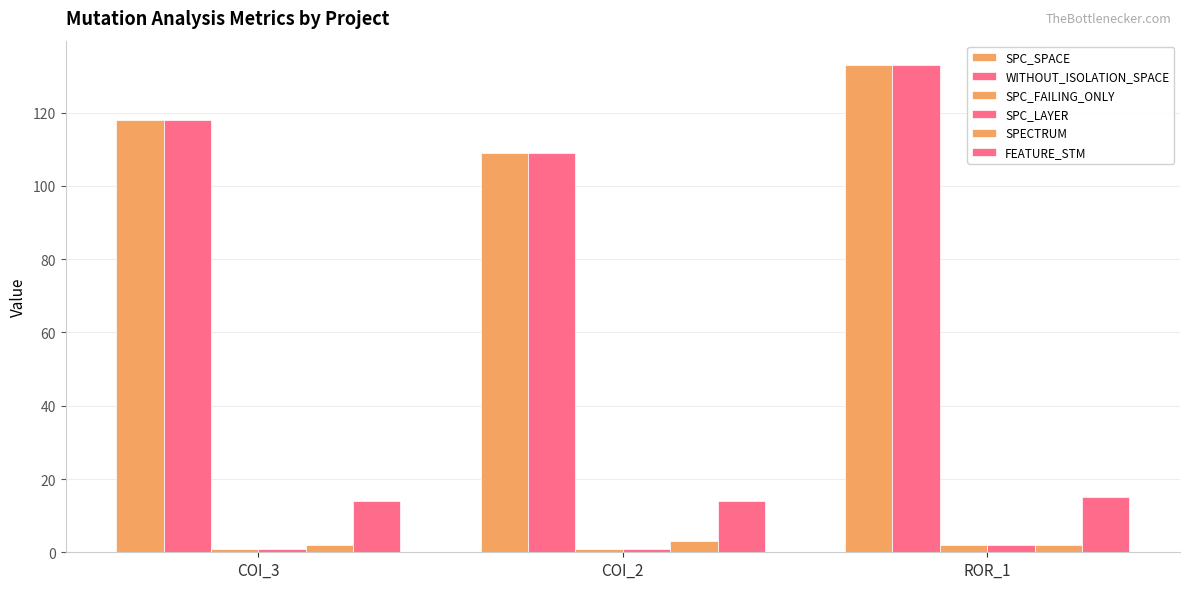

How many bars are there in each group?

6